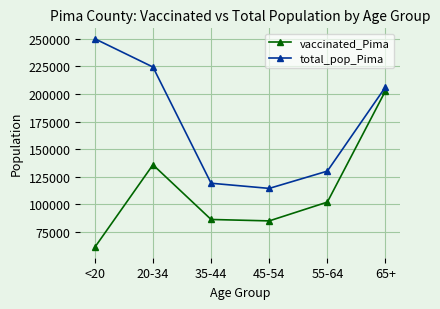

In total_pop_Pima, how many points are lower than both neighbors (excluding endpoints)?

1